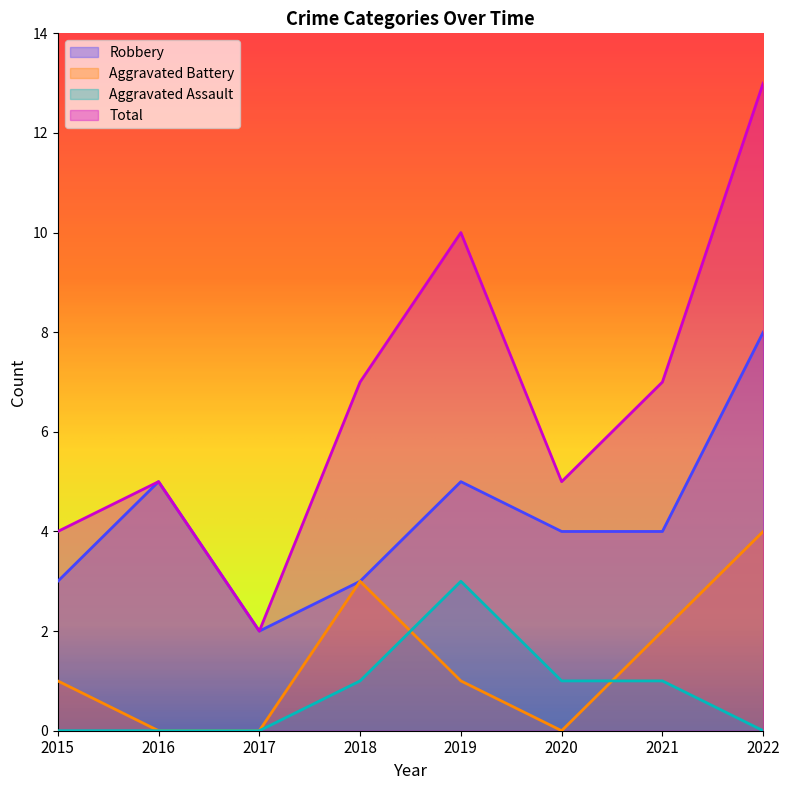

What is the total value across all series at 2022?

25